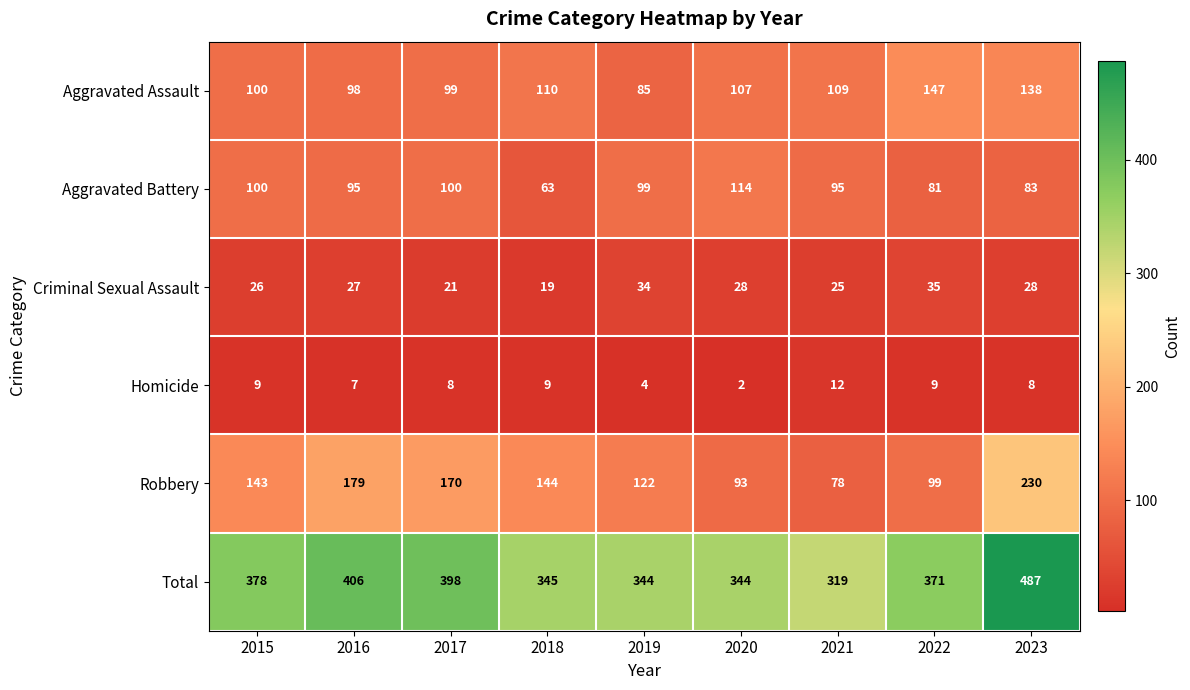

Is it true that Aggravated Battery equals 62 at 2016?

False